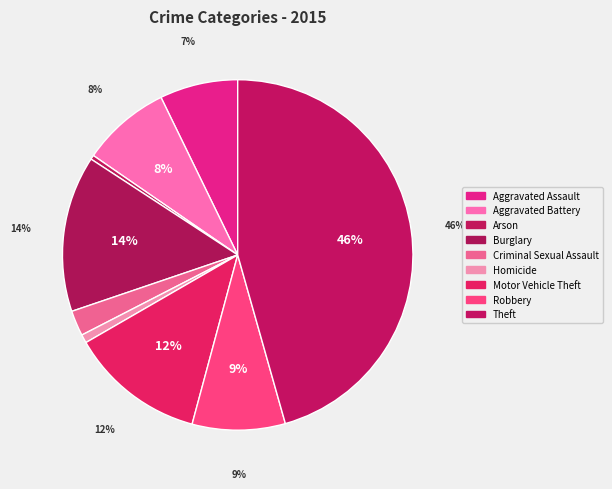

What portion of the pie excludes Aggravated Battery?

91.8%